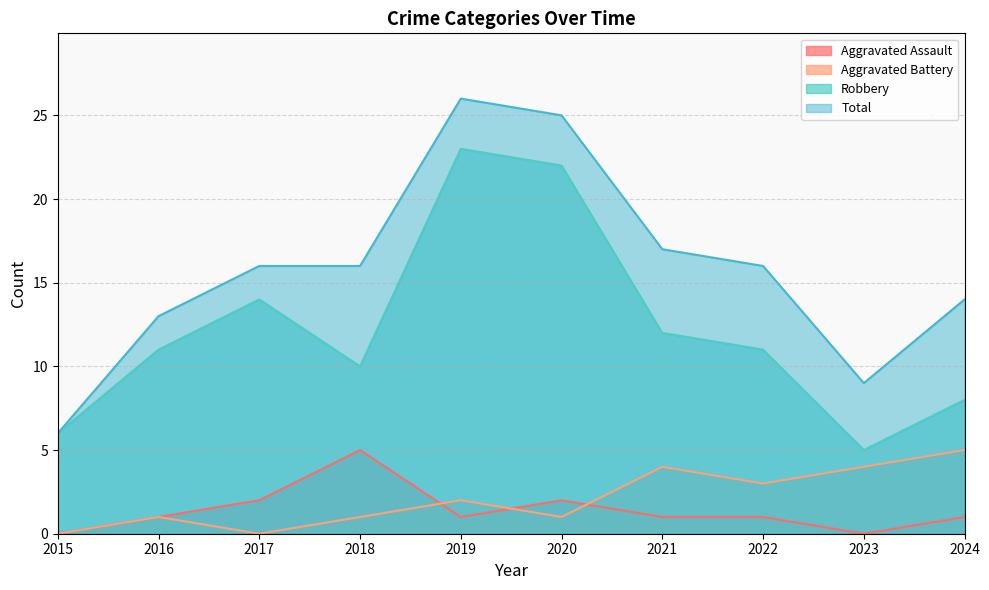

True or false: Total and Robbery intersect in this chart.

False